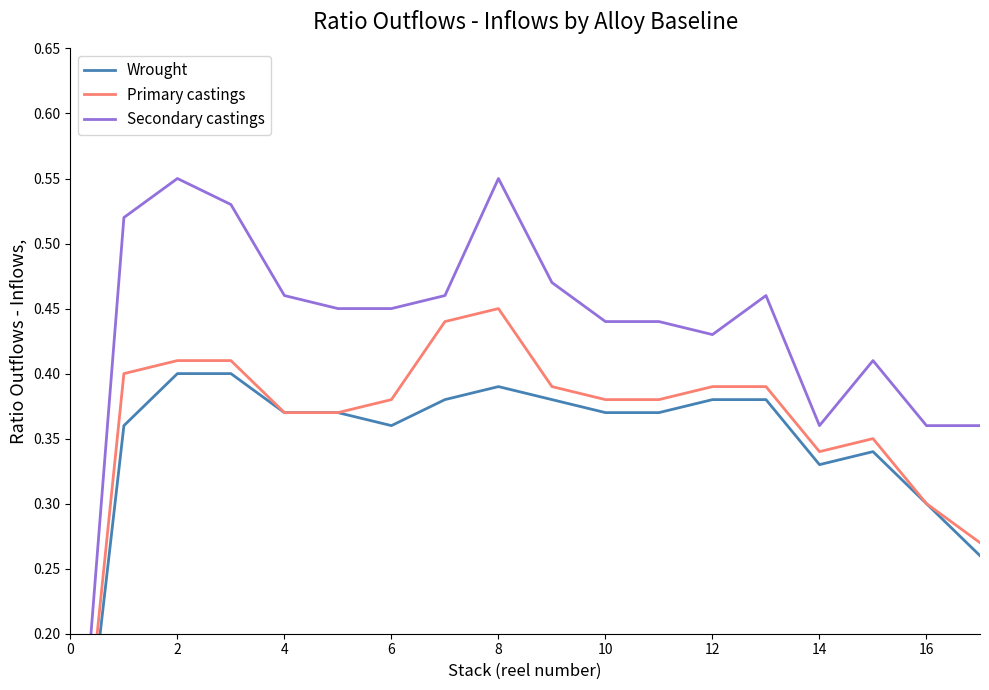

Rank the series by their average value, from lowest to highest.

Wrought, Primary castings, Secondary castings